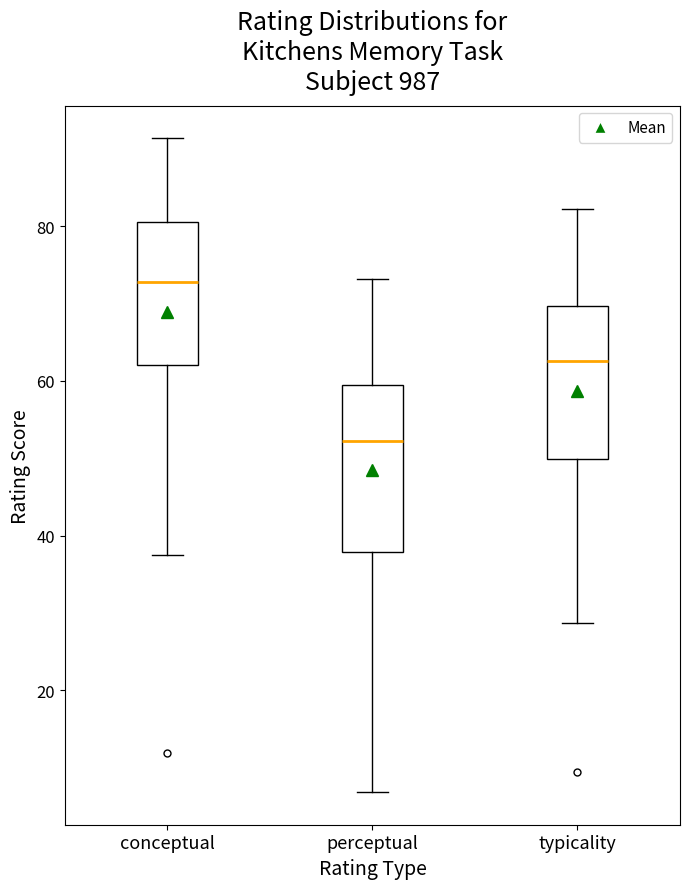

Reading left to right, read every box against the y-axis: the position of its median line, the range the box covers, and the ends of its whiskers. The values are not printed on the chart, so give them approximately, as read against the axis.

conceptual: median 72, box 62 to 80, whiskers 38 to 92
perceptual: median 52, box 38 to 60, whiskers 6 to 74
typicality: median 62, box 50 to 70, whiskers 28 to 82